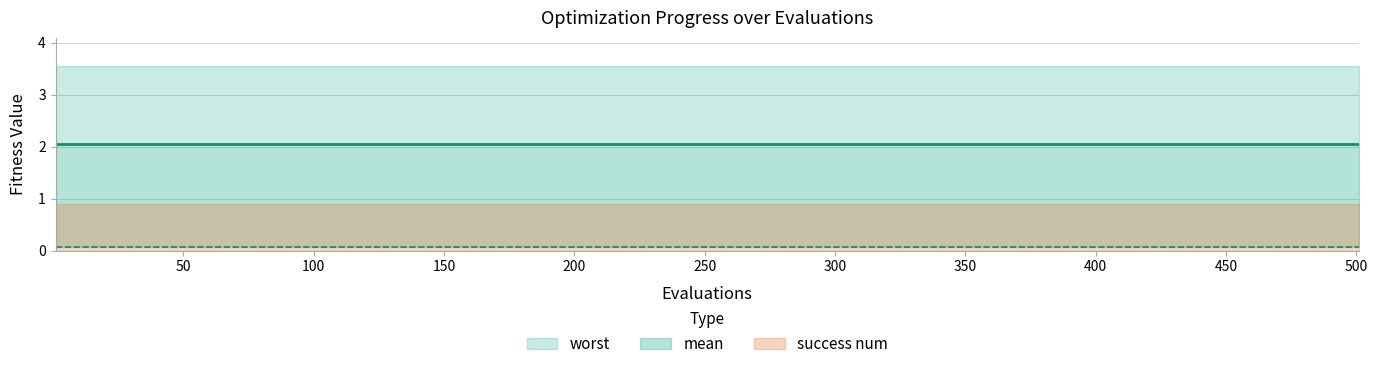

Reading left to right, list all the values displayed in this chart.

mean: 0=2.0	1=2.0	2=2.0	3=2.0	4=2.0	5=2.0	6=2.0	7=2.0	8=2.0	9=2.0	10=2.0	11=2.0	12=2.0	13=2.0	14=2.0	15=2.0	16=2.0	17=2.0	18=2.0	19=2.0	20=2.0
best: 0=0.1	1=0.1	2=0.1	3=0.1	4=0.1	5=0.1	6=0.1	7=0.1	8=0.1	9=0.1	10=0.1	11=0.1	12=0.1	13=0.1	14=0.1	15=0.1	16=0.1	17=0.1	18=0.1	19=0.1	20=0.1
worst: 0=3.6	1=3.6	2=3.6	3=3.6	4=3.6	5=3.6	6=3.6	7=3.6	8=3.6	9=3.6	10=3.6	11=3.6	12=3.6	13=3.6	14=3.6	15=3.6	16=3.6	17=3.6	18=3.6	19=3.6	20=3.6
success num: 0=1.0	1=1.0	2=1.0	3=1.0	4=1.0	5=1.0	6=1.0	7=1.0	8=1.0	9=1.0	10=1.0	11=1.0	12=1.0	13=1.0	14=1.0	15=1.0	16=1.0	17=1.0	18=1.0	19=1.0	20=1.0